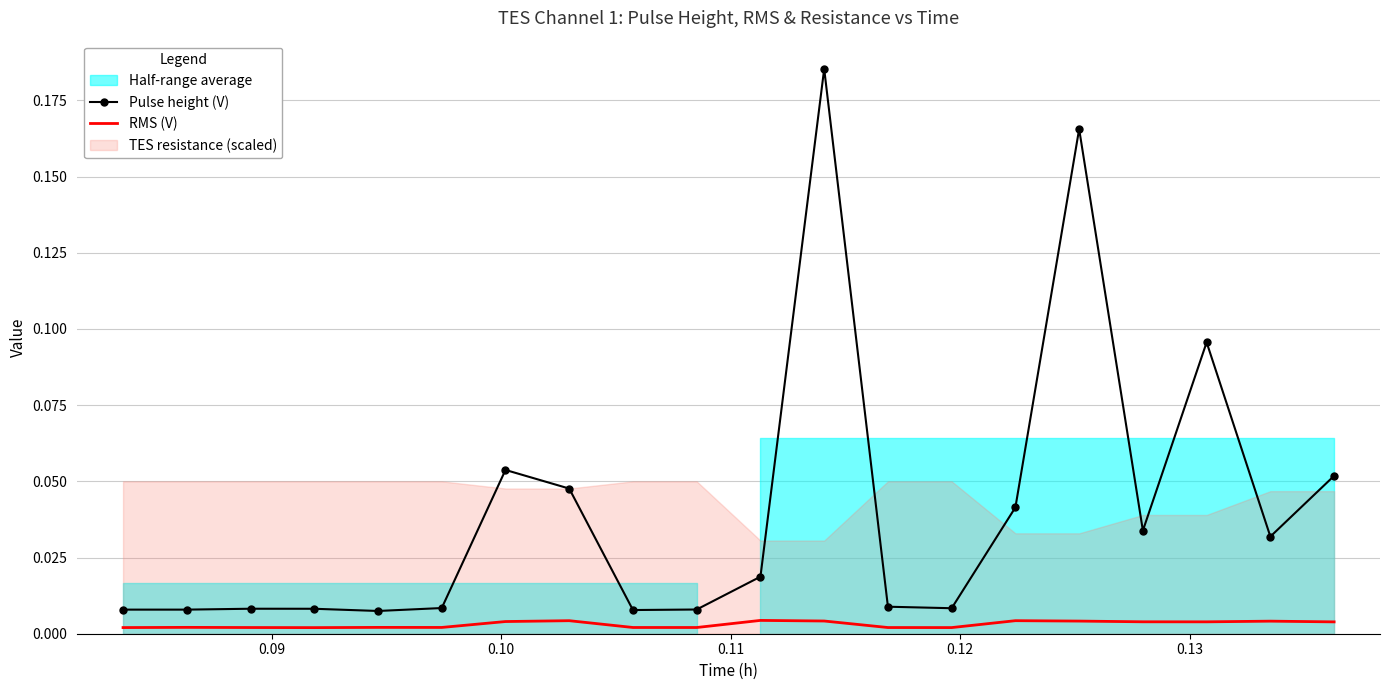

How many lines are shown in the chart?

2